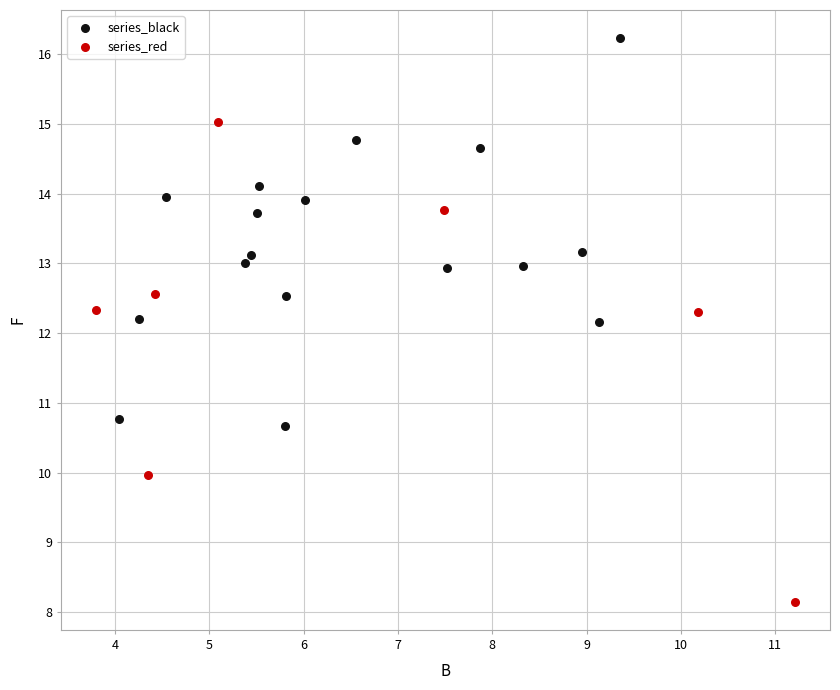

Which series has the widest spread of Y values?

series_red